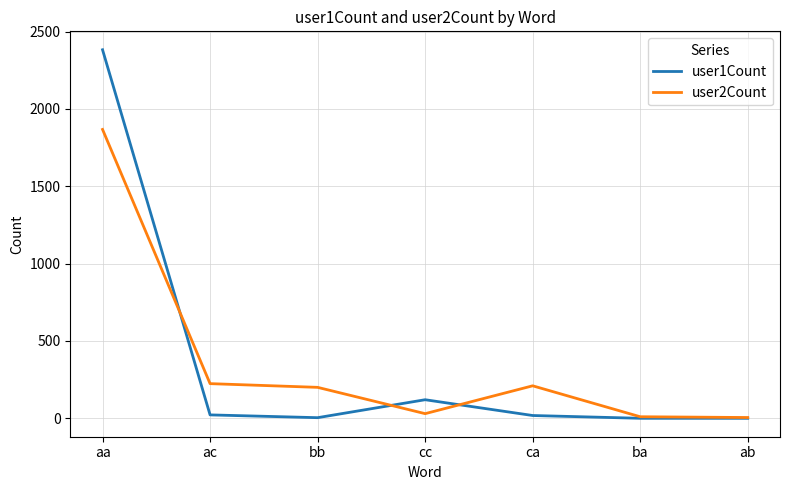

What is the average value of the user1Count series?

364